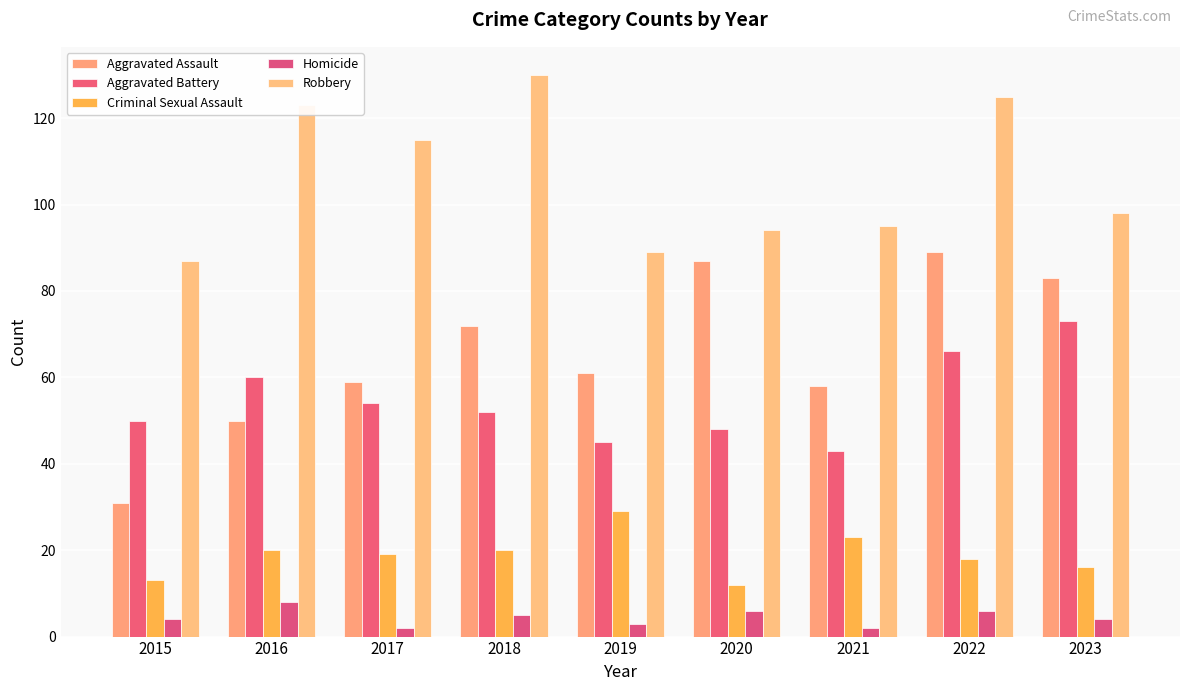

Is the value of Aggravated Battery at 2015 greater than the value of Robbery at 2021?

No